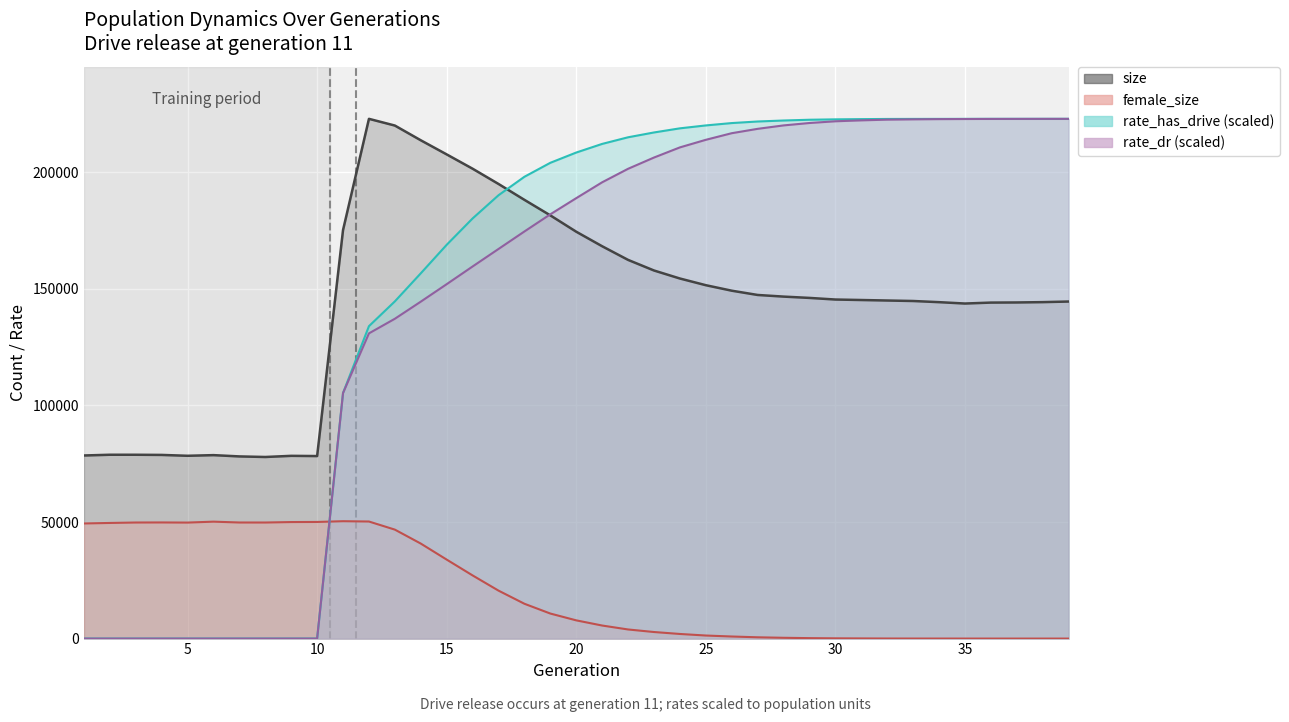

What is the difference between the second highest and minimum values in the rate_has_drive series?

222953.4